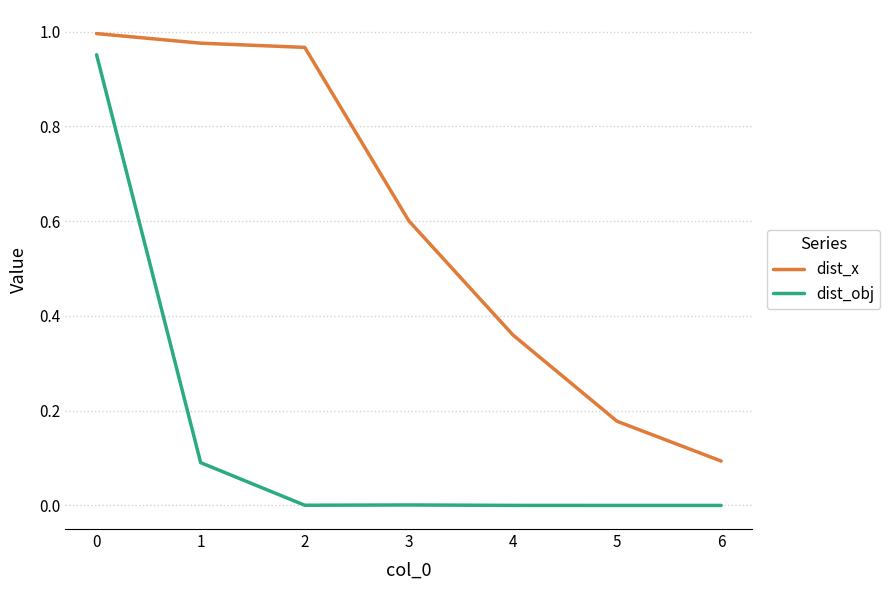

At how many categories does at least one series exceed 0?

7